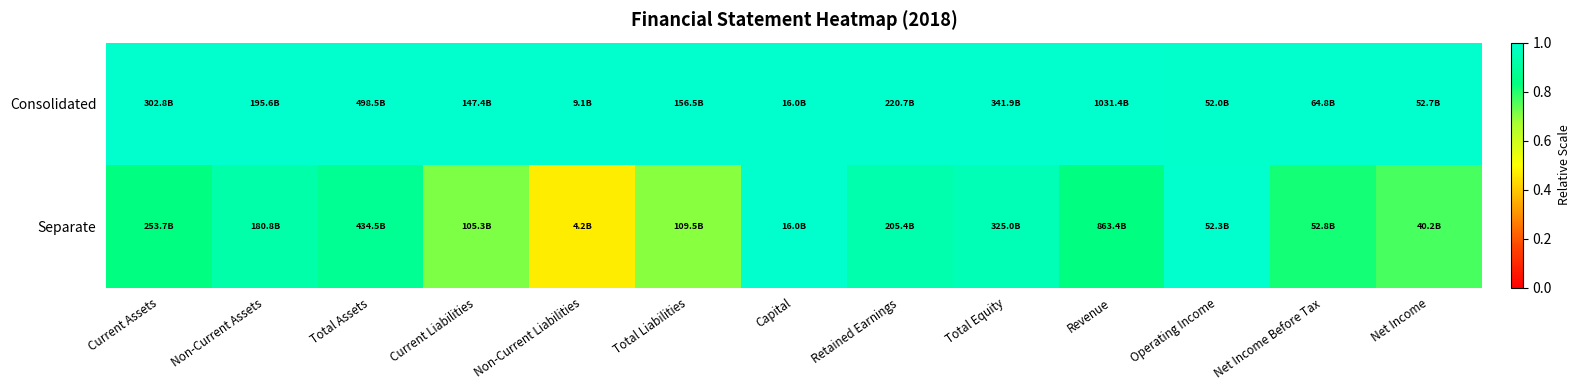

What is the greatest value displayed?

1.0